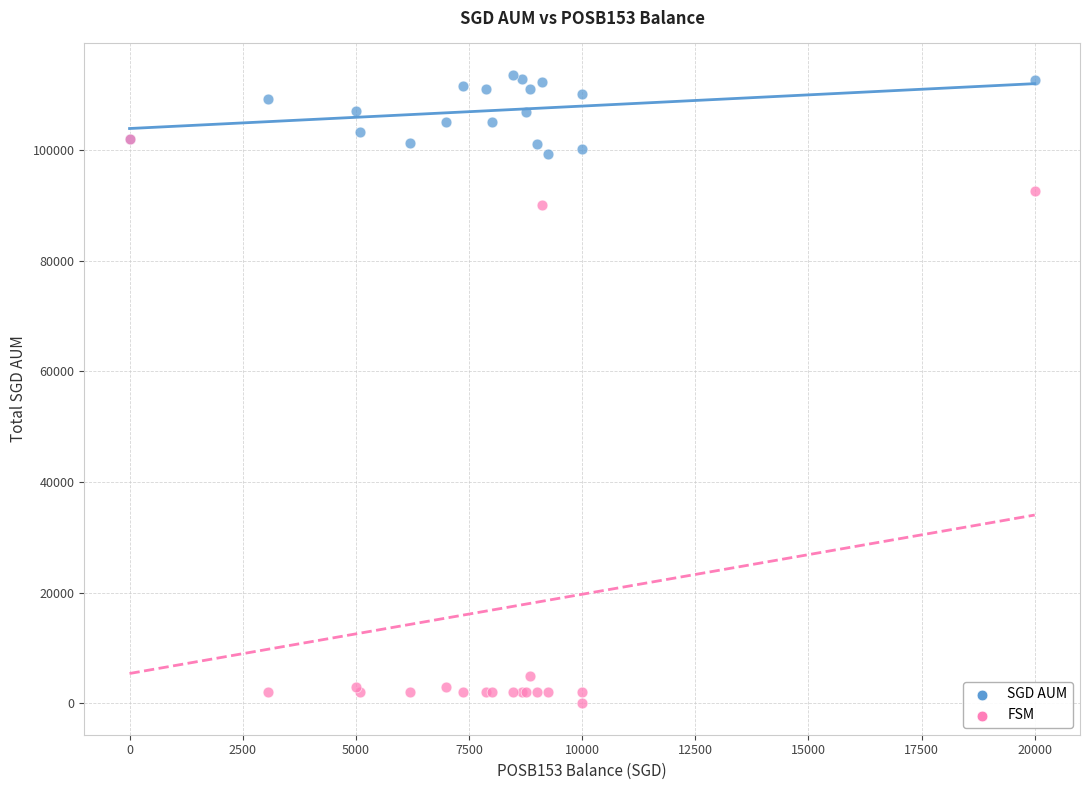

In the FSM series, what Y value is closest to 51000?

90000.0